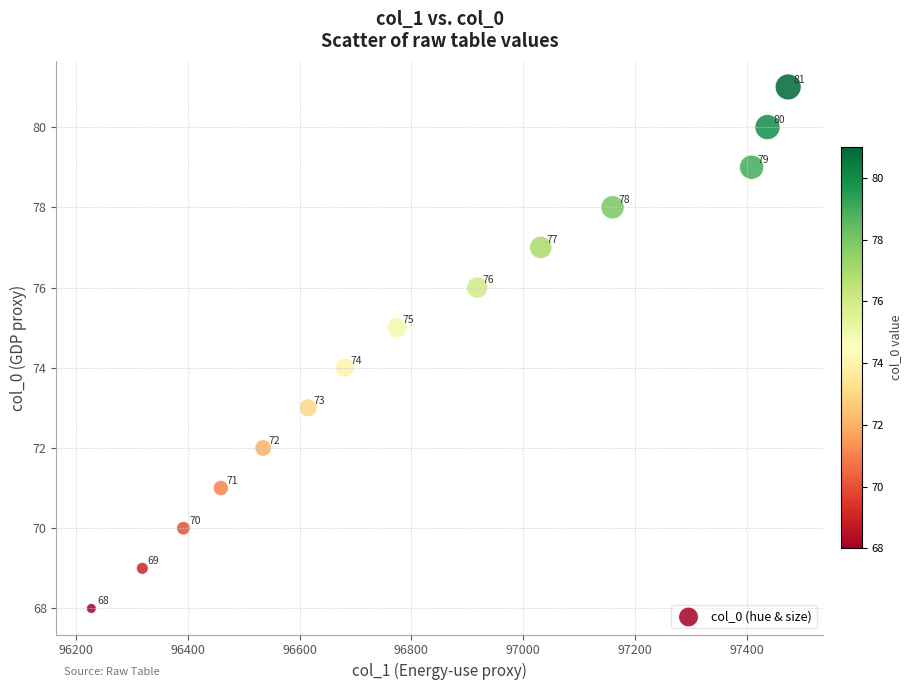

What is the range of Y values (max minus min)?

13